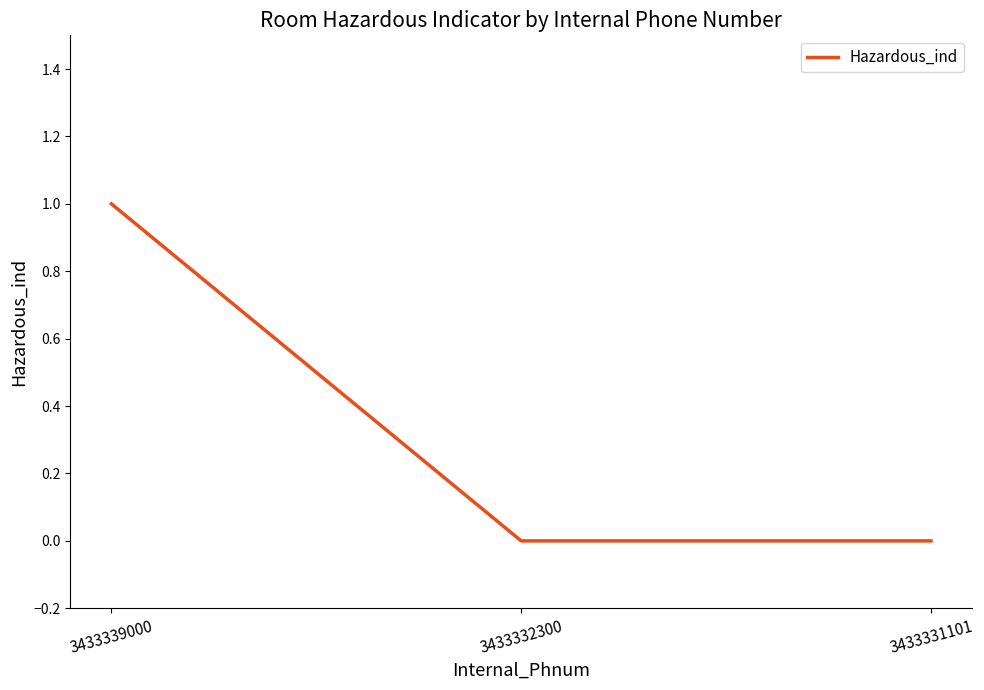

Which has a higher value, 3433339000 or 3433332300?

3433339000